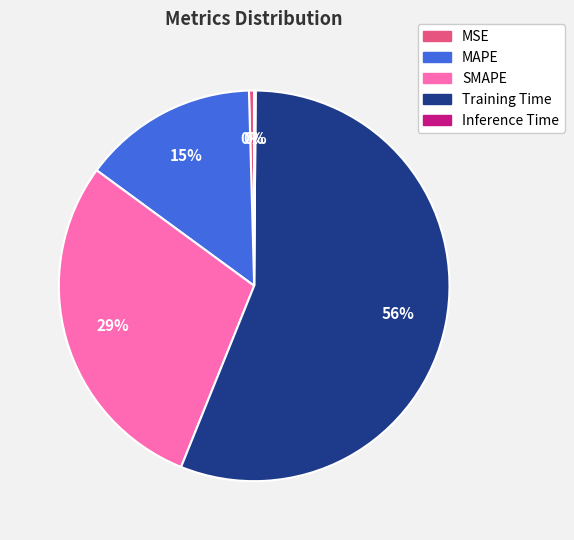

Which slice is the largest?

Training Time